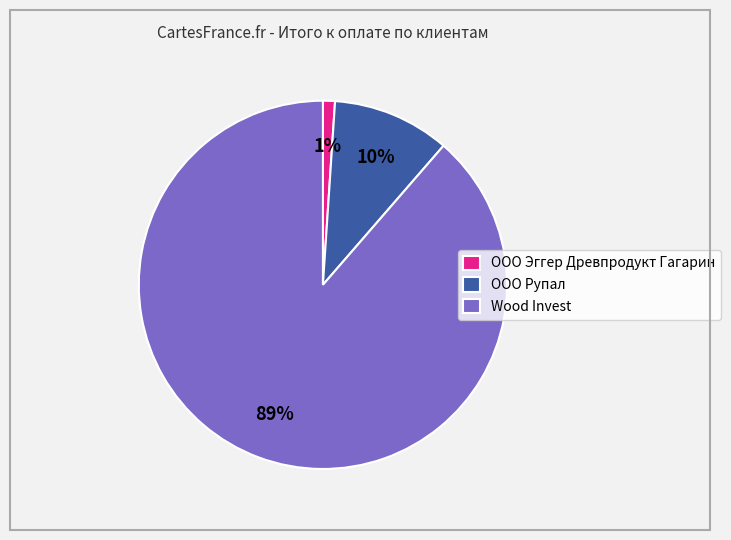

Count the number of slices in the pie.

3